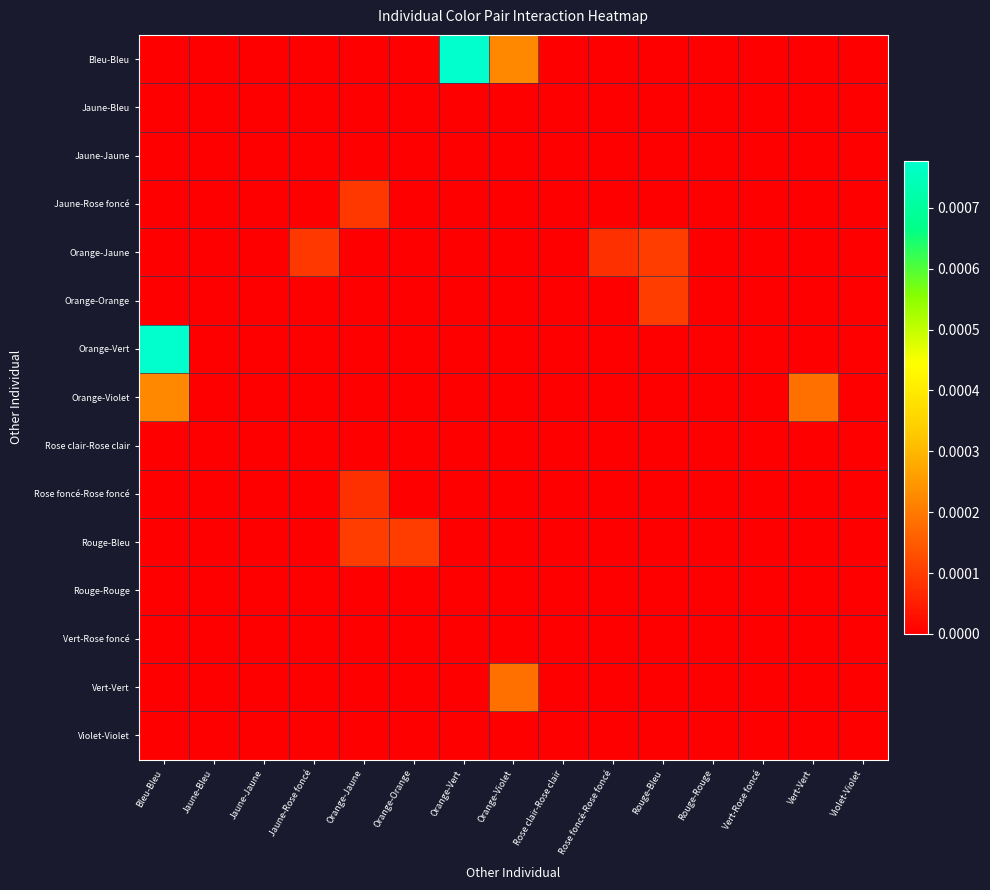

Which label corresponds to the smallest value in the chart?

Bleu-Bleu